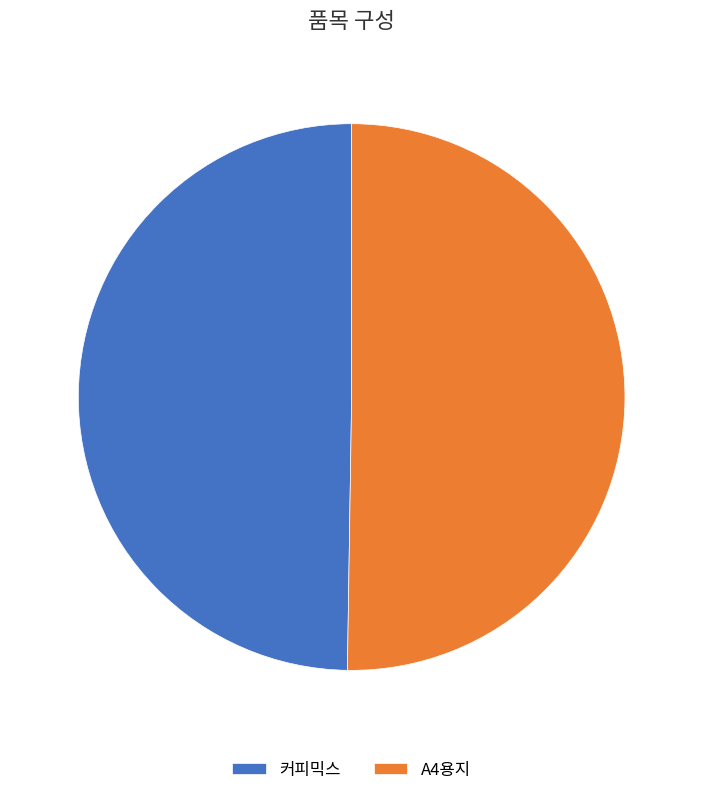

Do A4용지 and 커피믹스 together represent more than half of the pie?

Yes